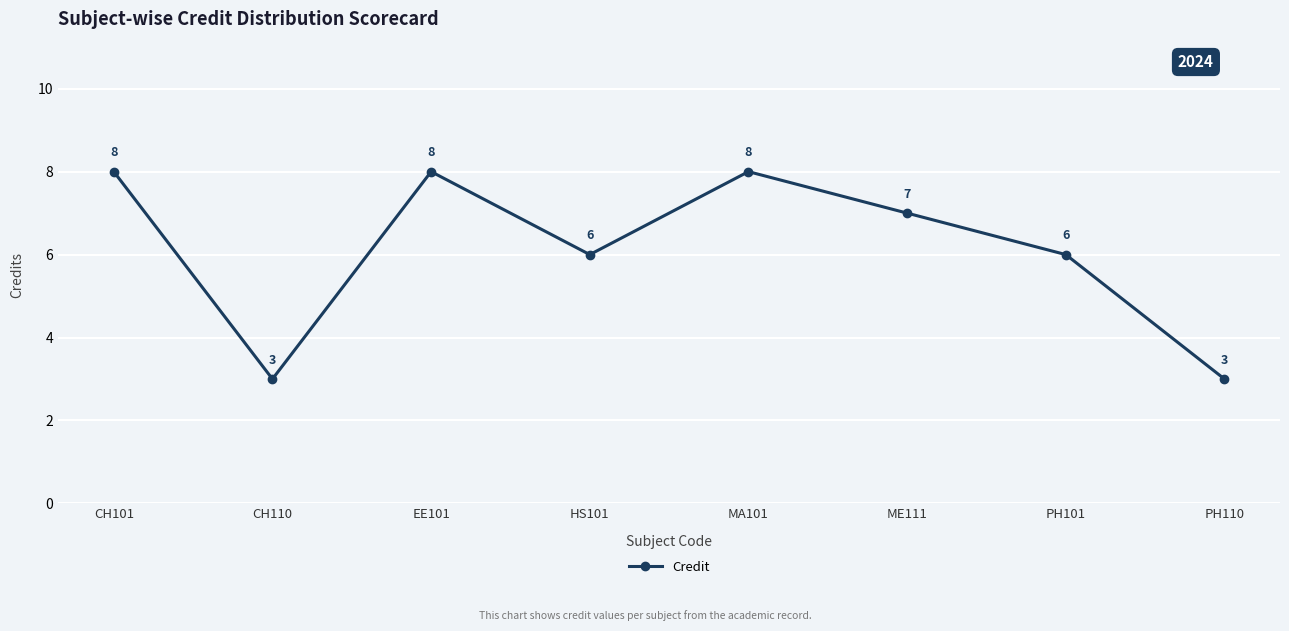

What is the smallest value displayed?

3